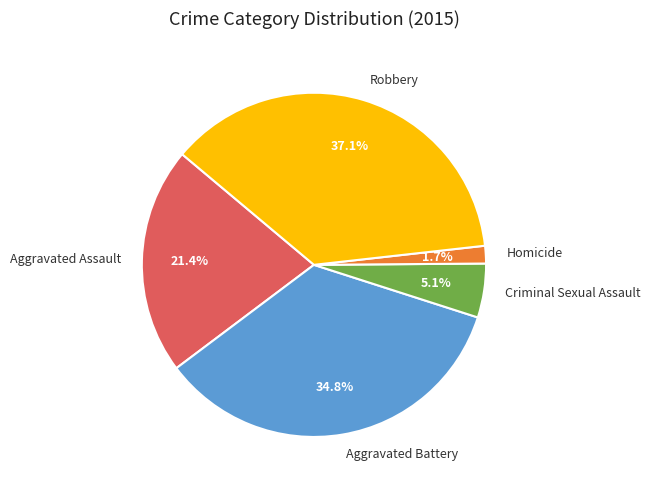

Count the number of slices in the pie.

5